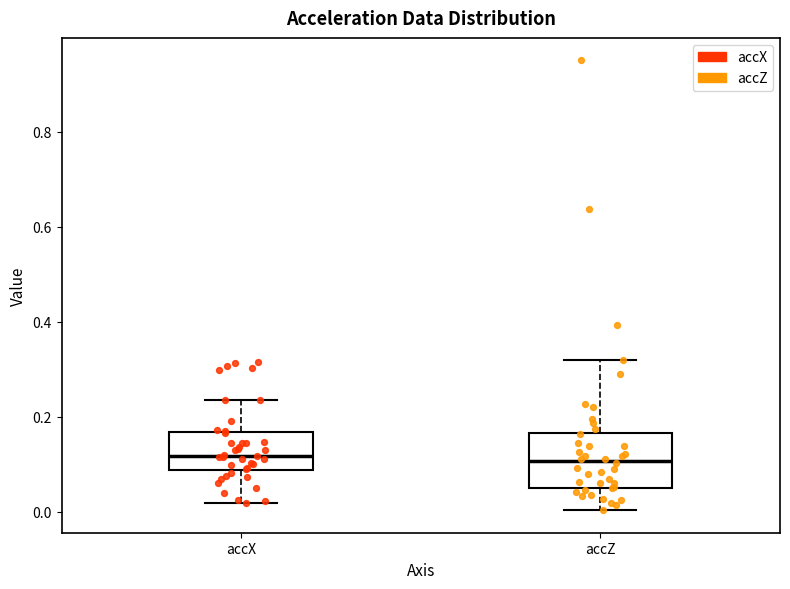

Where does the lower whisker of the box for accX end on the y-axis? The values are not printed on the chart, so give them approximately, as read against the axis.

0.02